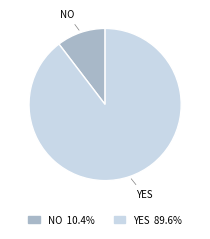

Count the number of slices in the pie.

2